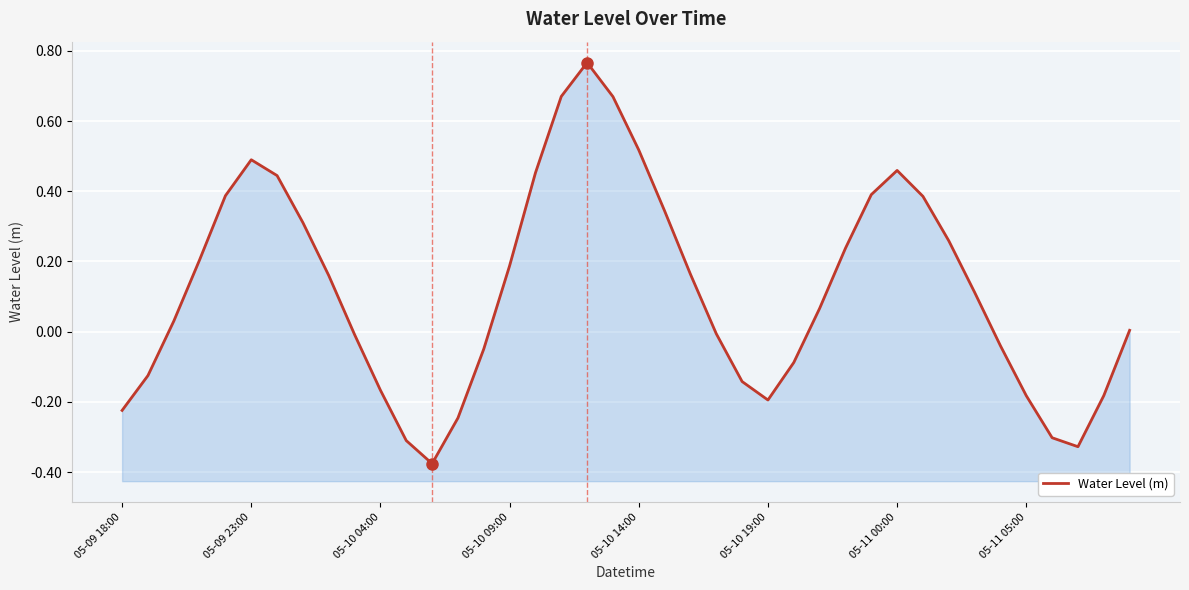

What is the difference between the maximum and minimum values?

1.1